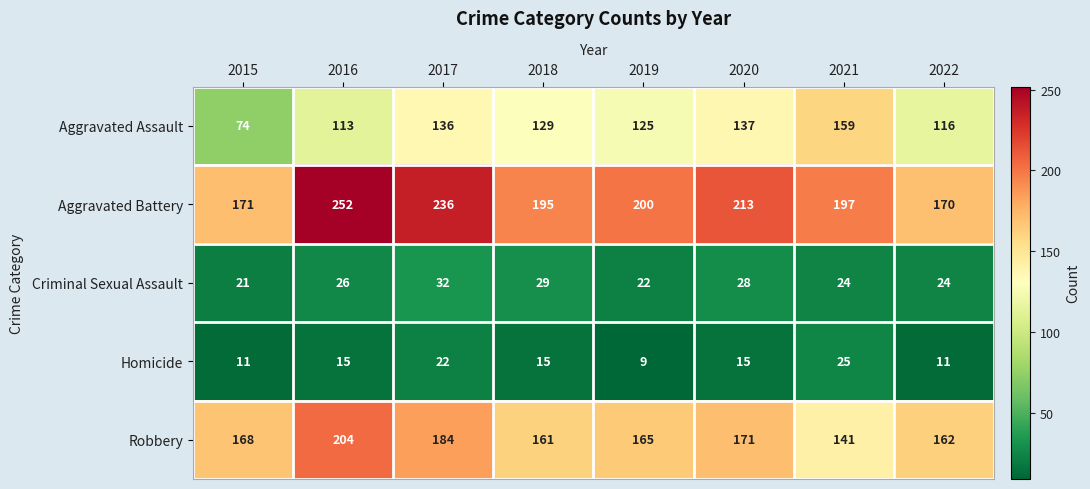

Which series changed the most between 2019 and 2021?

Aggravated Assault